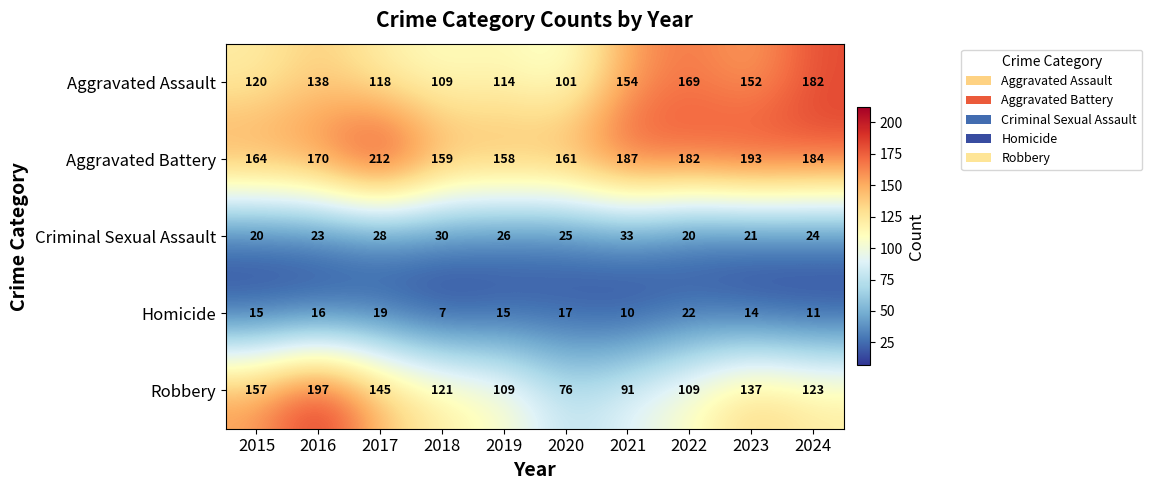

What is the approximate value of Aggravated Battery at 2021, to the nearest 5?

185